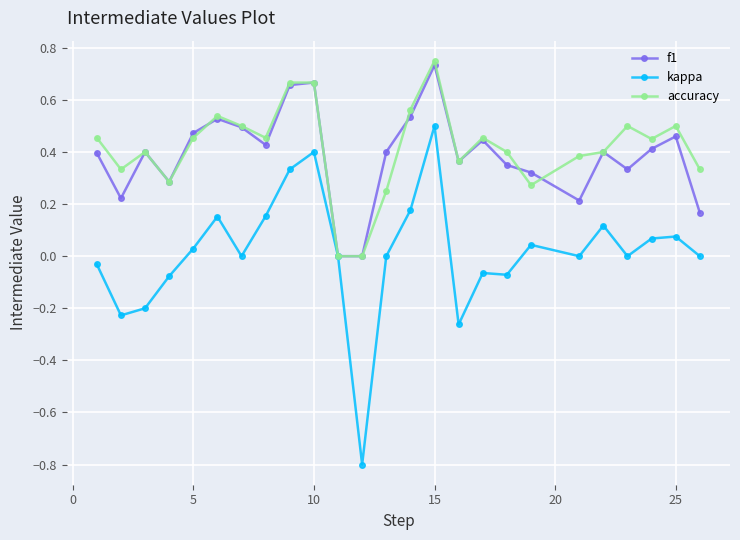

Which series has the widest spread of values?

kappa